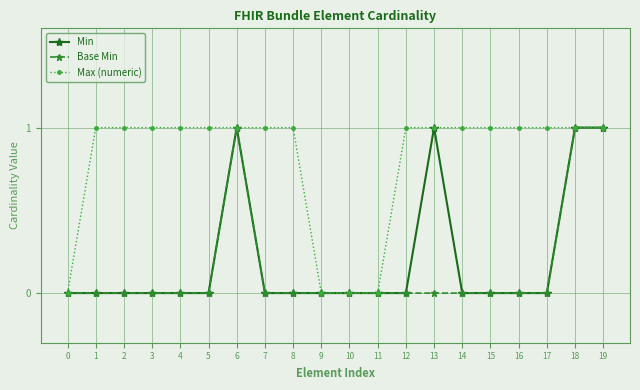

The value of Base Min at 6 is 2. True or false?

False